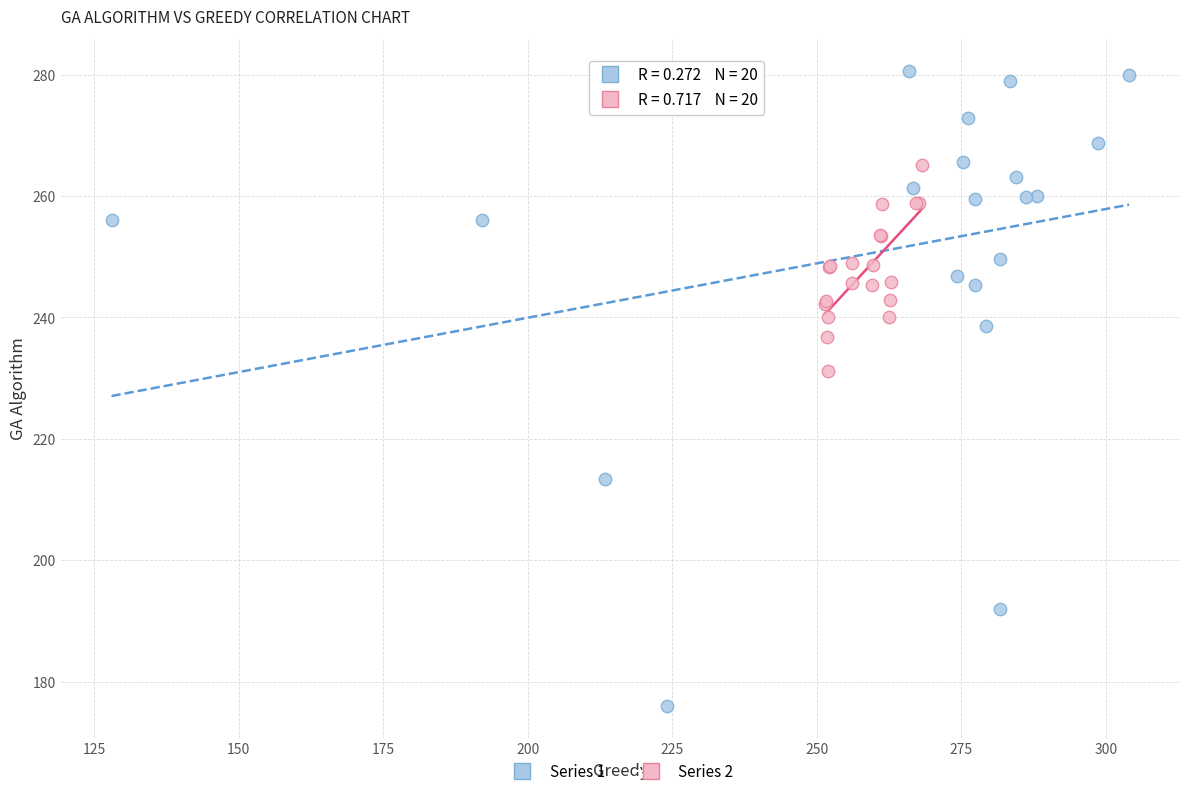

Which series contains the lowest Y value?

Series 1